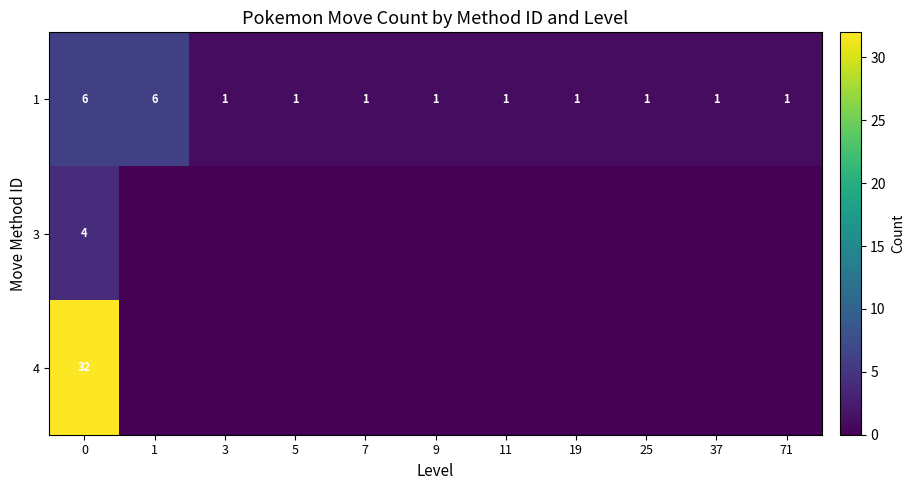

Is it true that 4 equals 54 at 0?

False